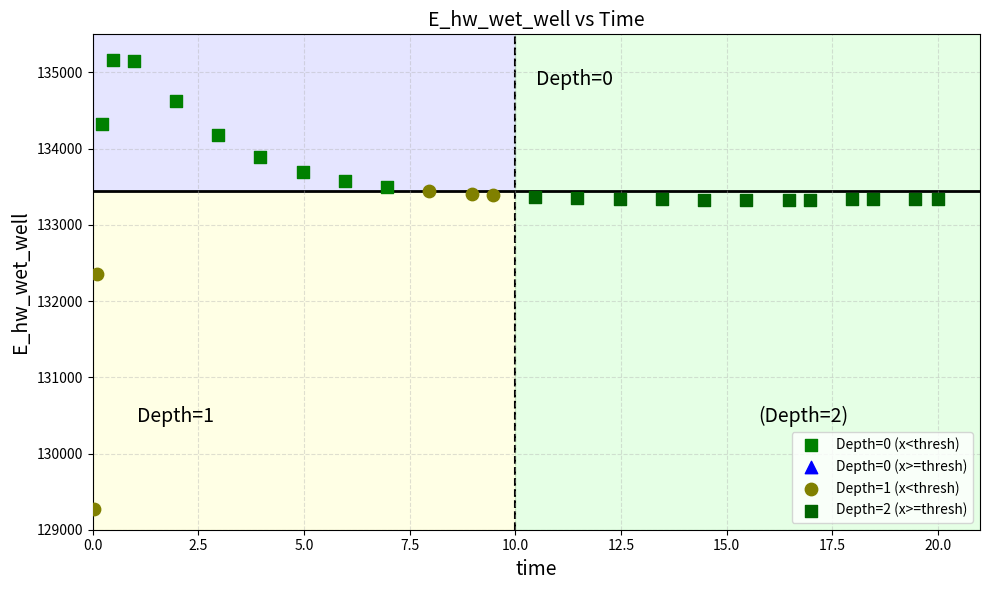

Which series reaches the maximum Y coordinate?

Depth=0 (x<thresh)